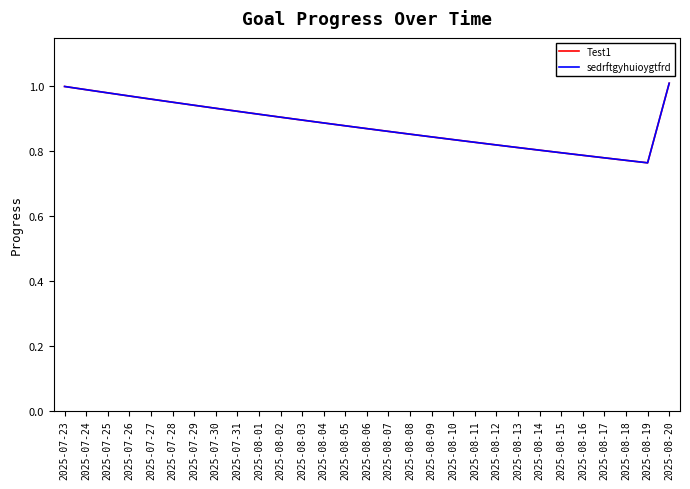

What is the label of the 4th point from the right?

2025-08-17